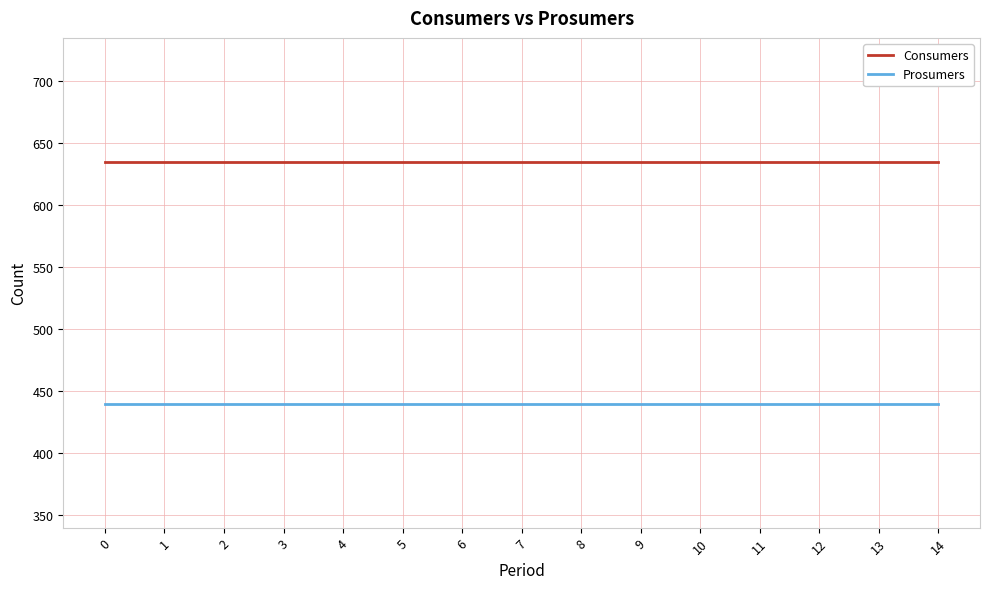

Count the number of data series in this chart.

2